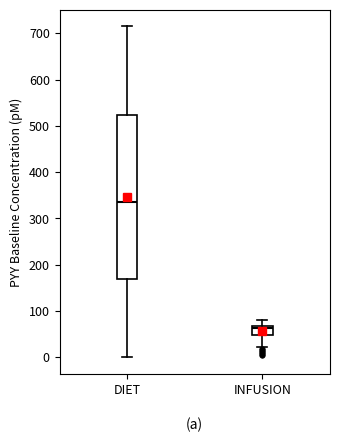

Where does the median line of the box for INFUSION sit on the y-axis? The values are not printed on the chart, so give them approximately, as read against the axis.

60